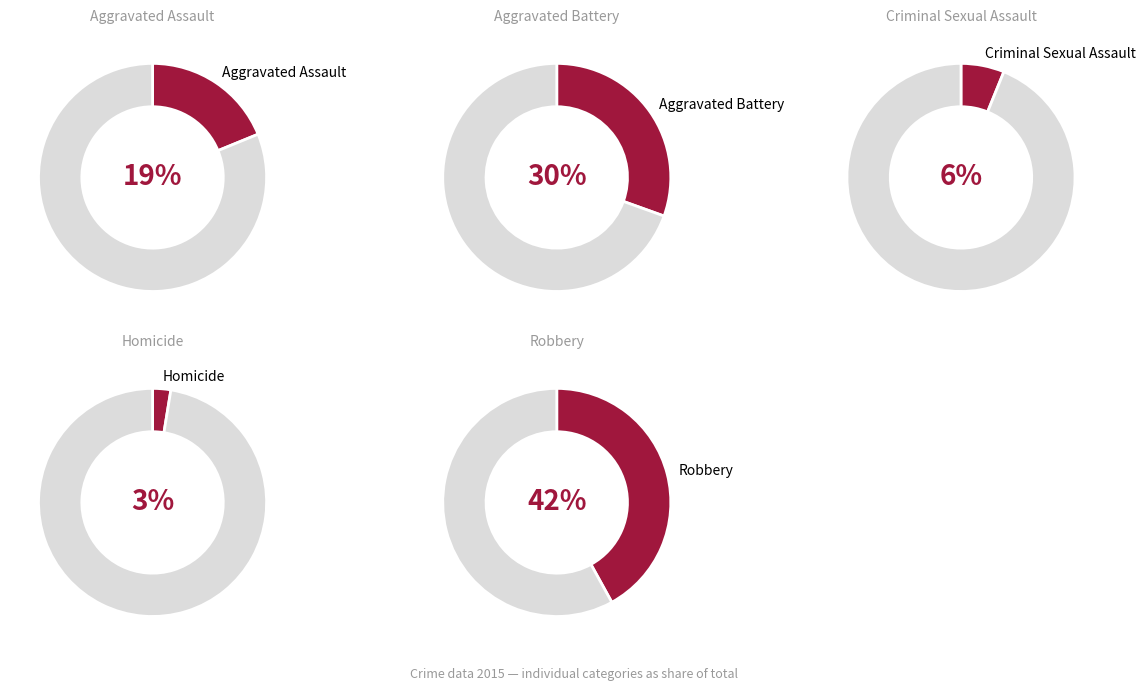

To the nearest percent, what is the average slice percentage?

20%